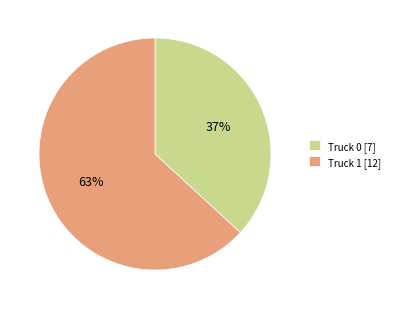

Do Truck 0 [7] and Truck 1 [12] together represent more than half of the pie?

Yes